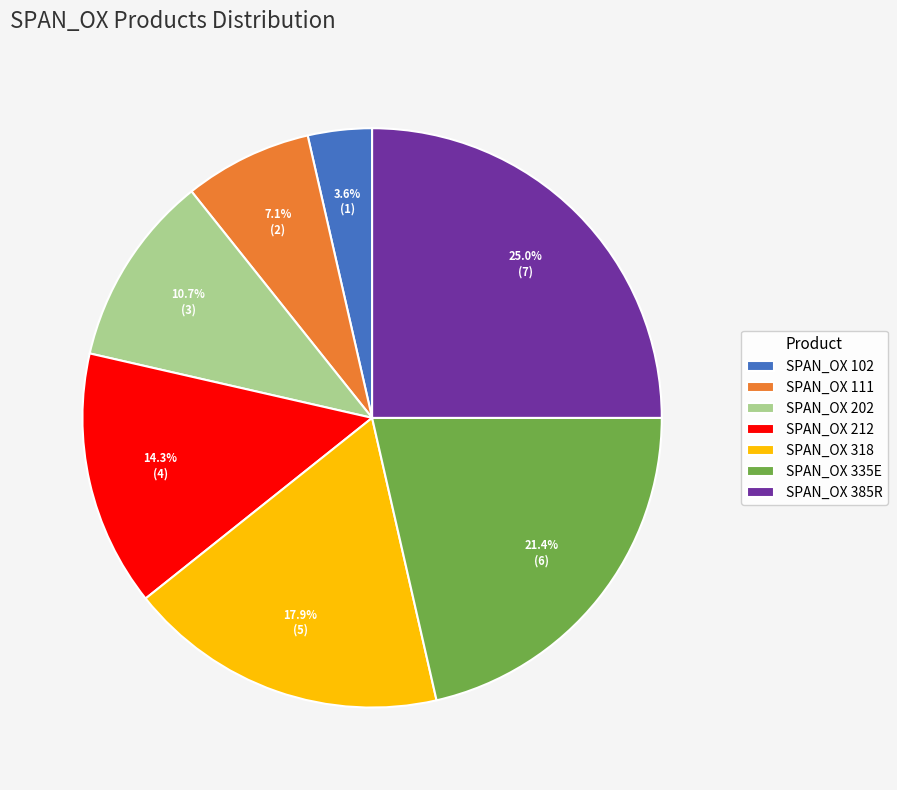

Rank the categories by value from lowest to highest.

SPAN_OX 102, SPAN_OX 111, SPAN_OX 202, SPAN_OX 212, SPAN_OX 318, SPAN_OX 335E, SPAN_OX 385R